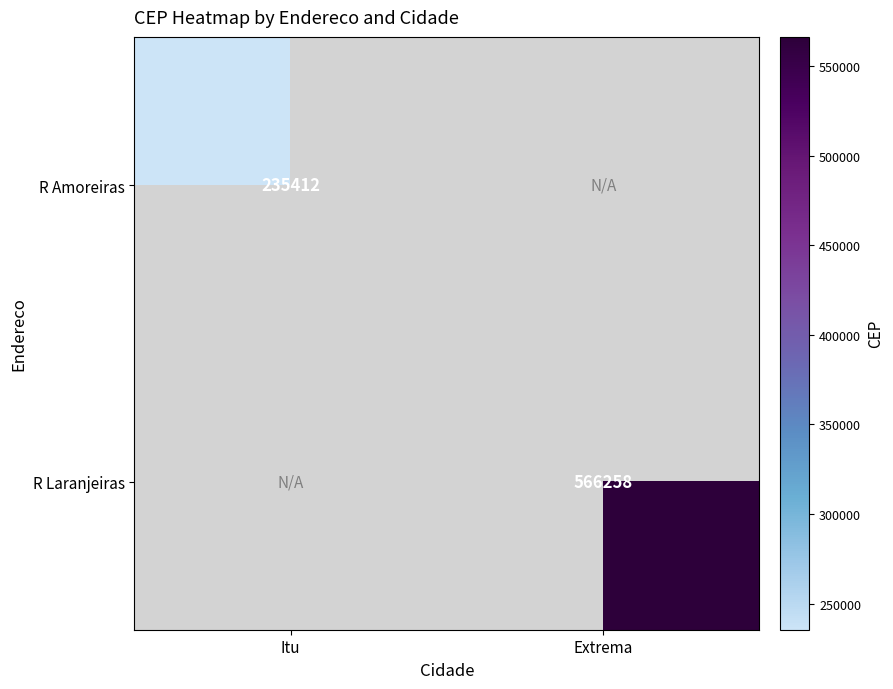

The R Amoreiras series shows 420901 at Itu. True or false?

False